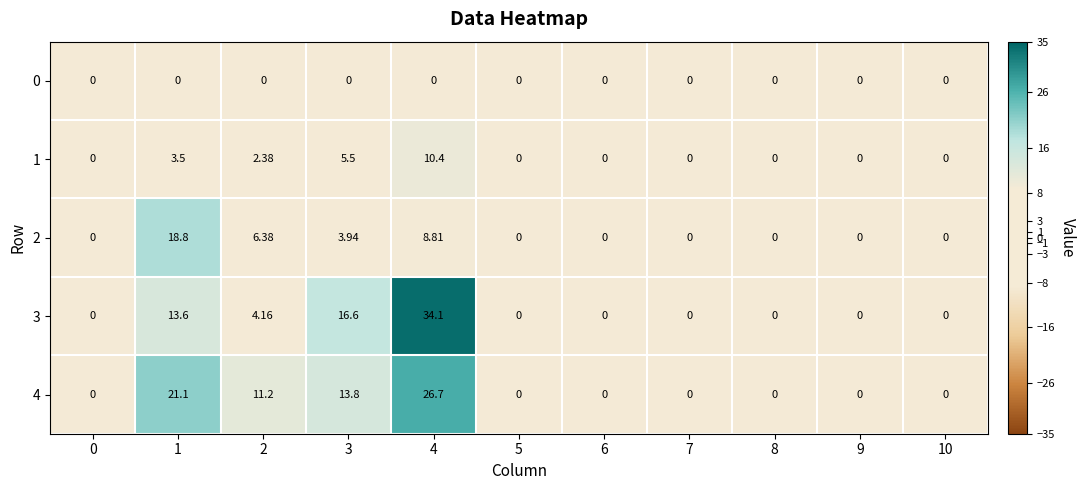

Is the value of 3 at 2 greater than the value of 2 at 10?

Yes